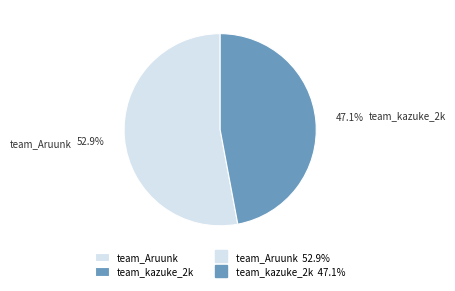

To the nearest percent, what portion does team_Aruunk represent?

53%